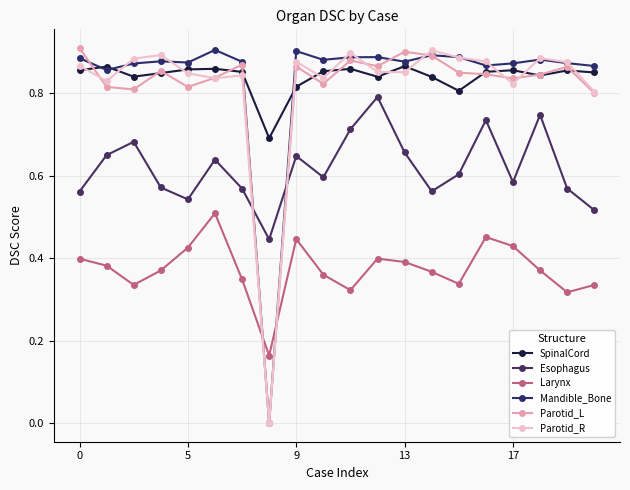

What is the difference between the maximum and second lowest values in the Parotid_L series?

0.1